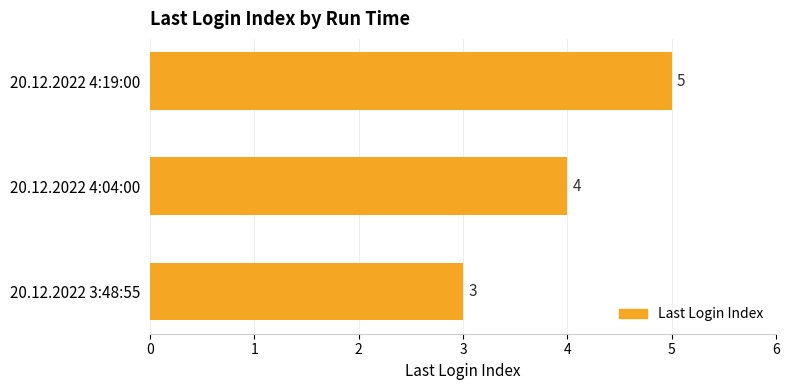

Reading top to bottom, extract all data points from this chart.

20.12.2022 4:19:00=5	20.12.2022 4:04:00=4	20.12.2022 3:48:55=3